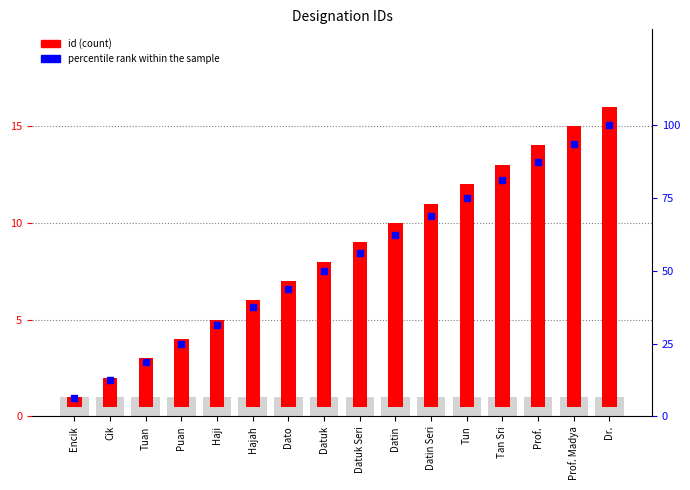

List the series in order of their peak value, lowest first.

id (count), percentile rank within the sample